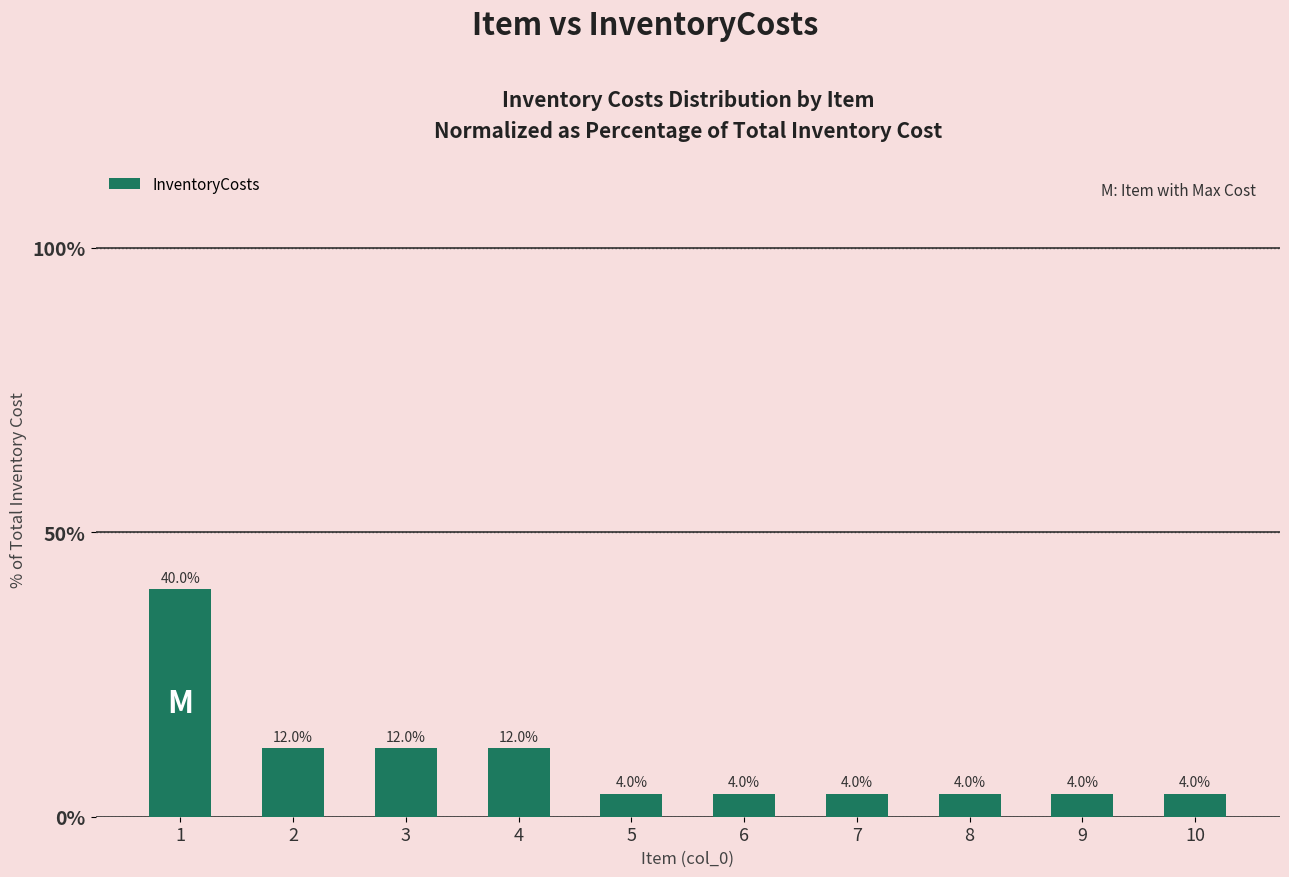

The value at 8 is 4. True or false?

True